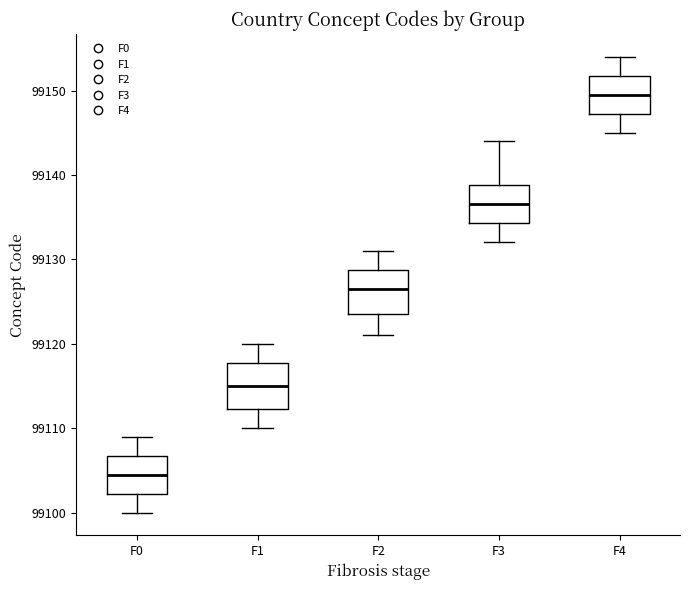

Reading left to right, transcribe this box plot: for each box, give where its median line is, the range the box spans, and where its two whiskers end, as read against the y-axis. The values are not printed on the chart, so give them approximately, as read against the axis.

F0: median 99105, box 99102 to 99107, whiskers 99100 to 99109
F1: median 99115, box 99112 to 99118, whiskers 99110 to 99120
F2: median 99127, box 99124 to 99129, whiskers 99121 to 99131
F3: median 99137, box 99134 to 99139, whiskers 99132 to 99144
F4: median 99150, box 99147 to 99152, whiskers 99145 to 99154